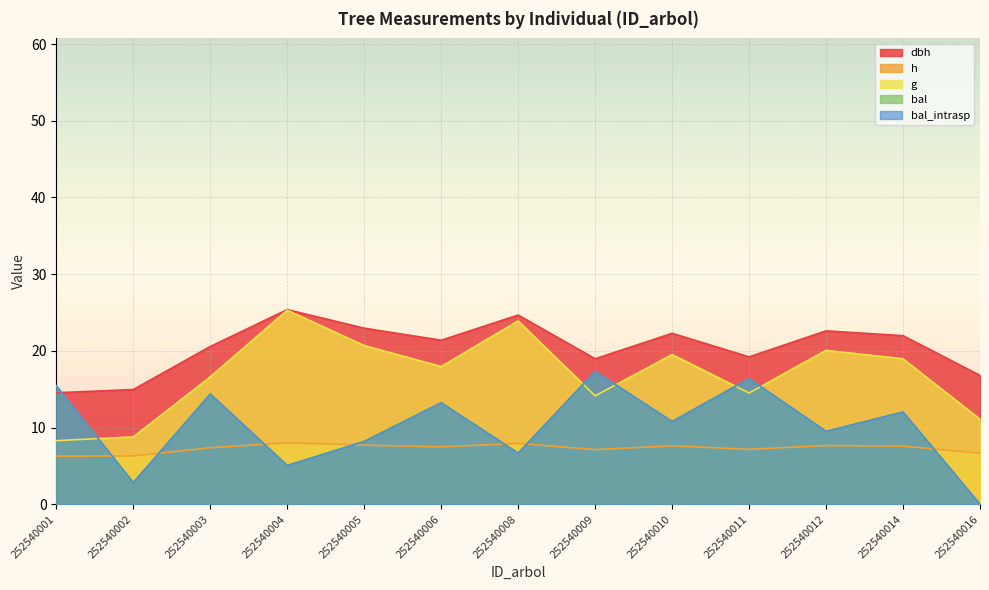

What is the highest value of the bal series?

17.3